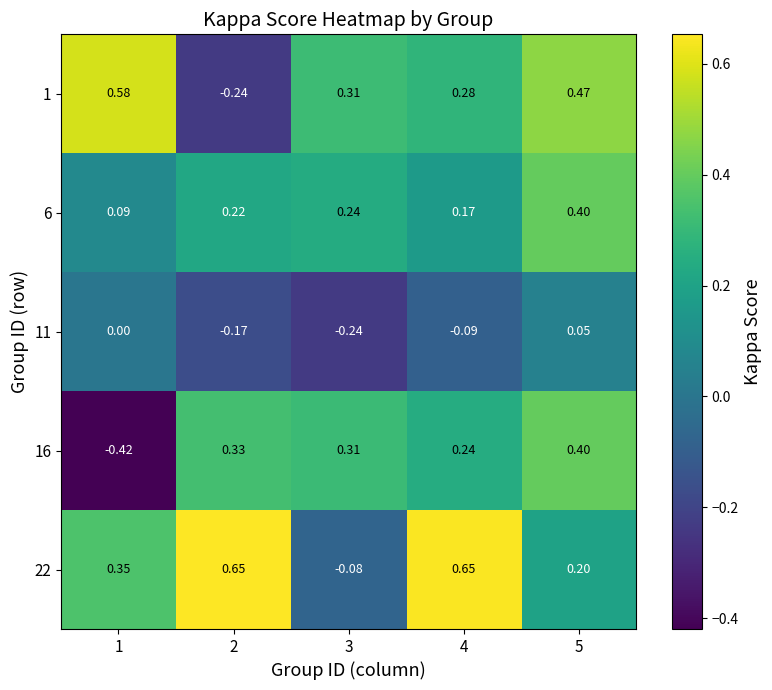

Is the value of 11 at 5 greater than the value of 22 at 3?

Yes